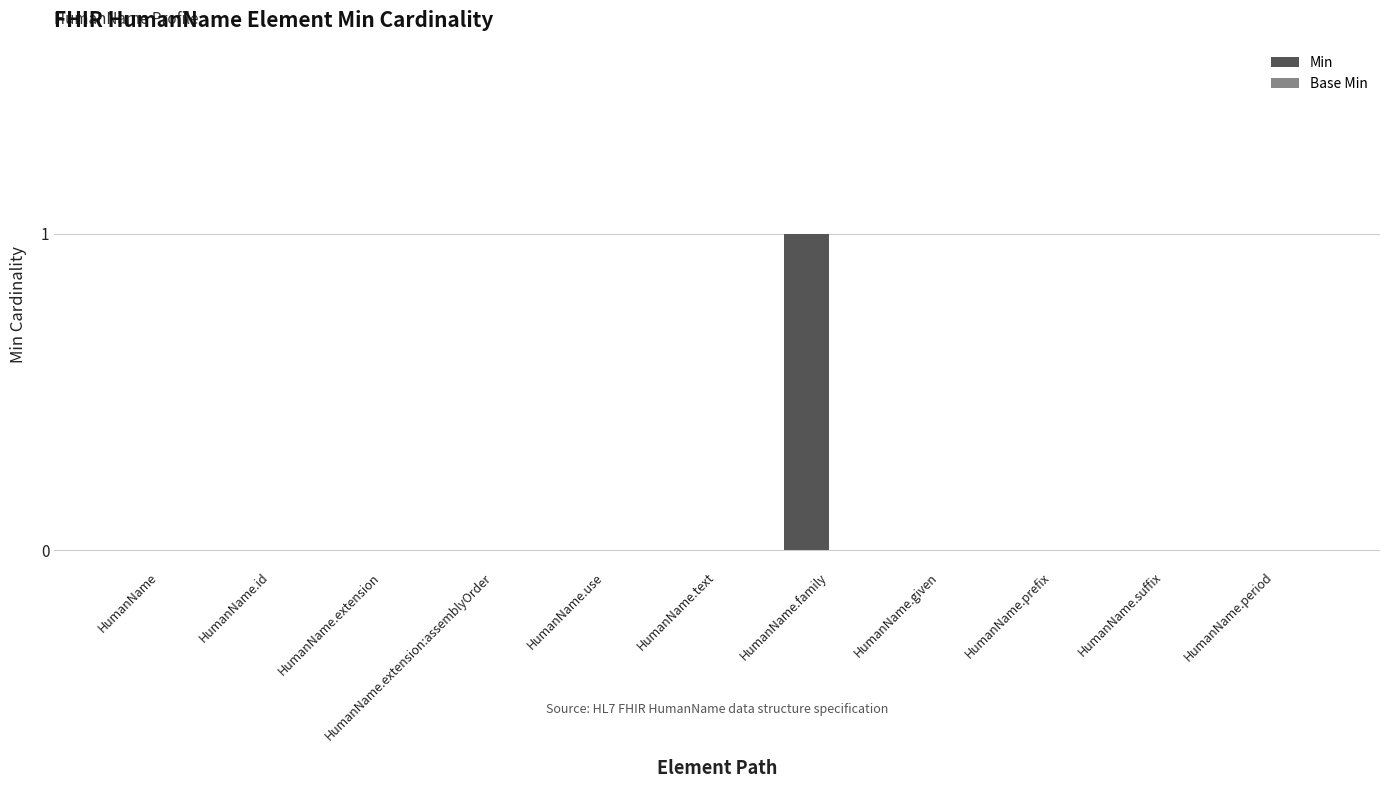

What is the change in value from HumanName to HumanName.family?

+1